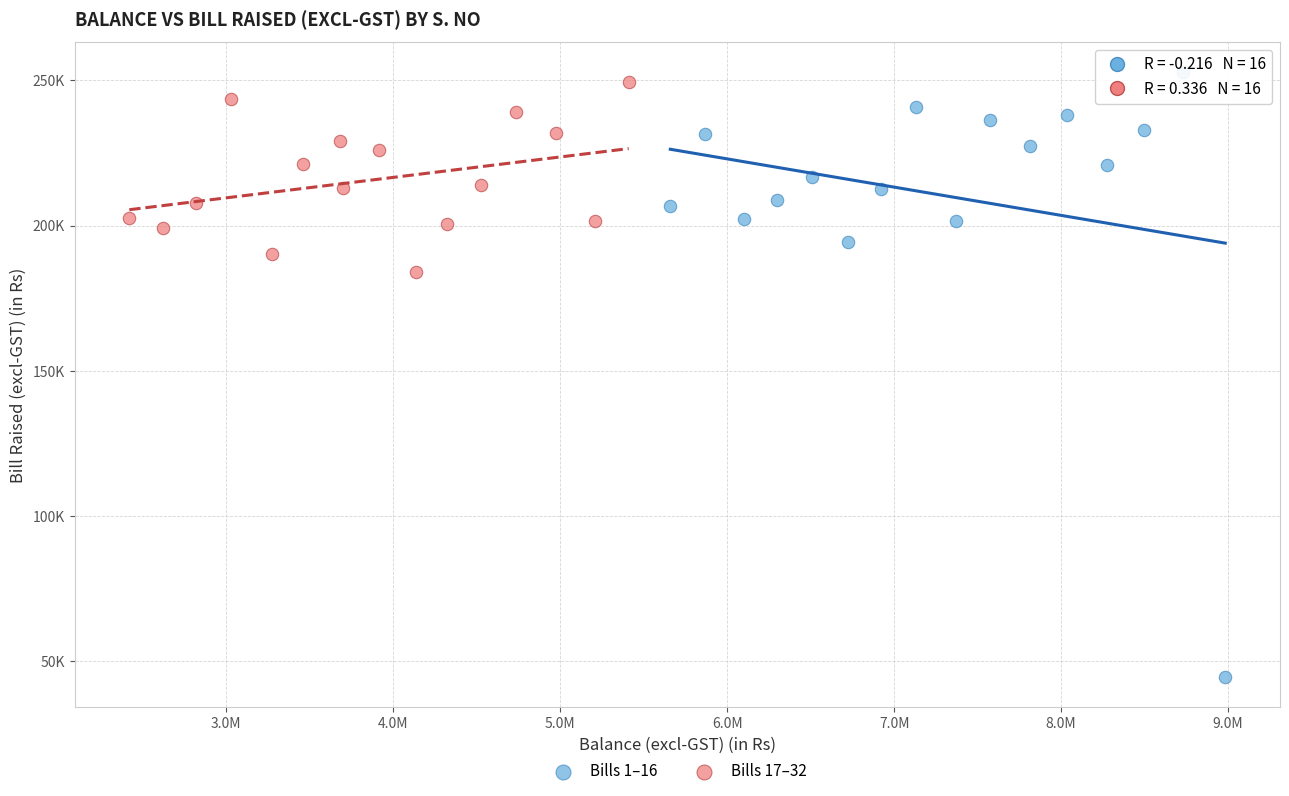

Which series has the widest spread of Y values?

Bills 1–16